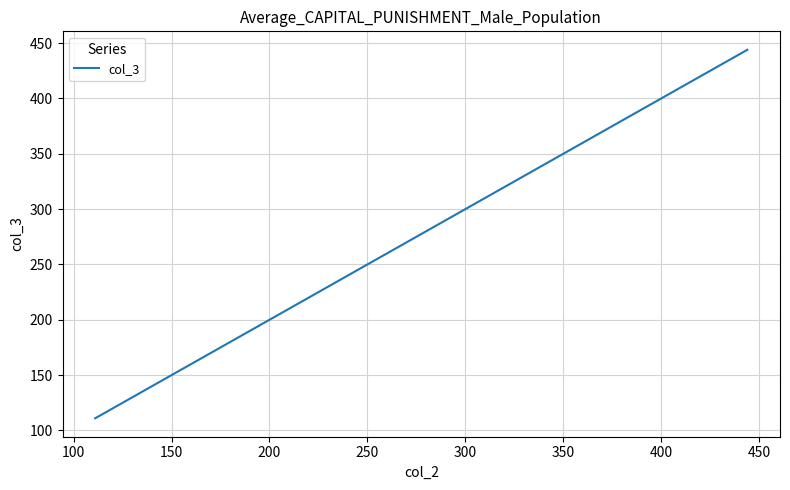

What is the greatest value displayed?

444